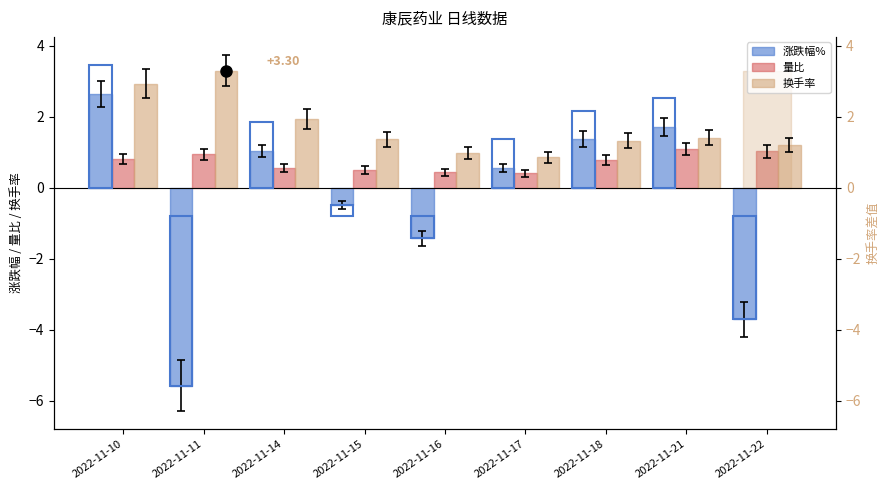

Is the value of 换手率 at 2022-11-14 greater than the value of 量比 at 2022-11-21?

Yes